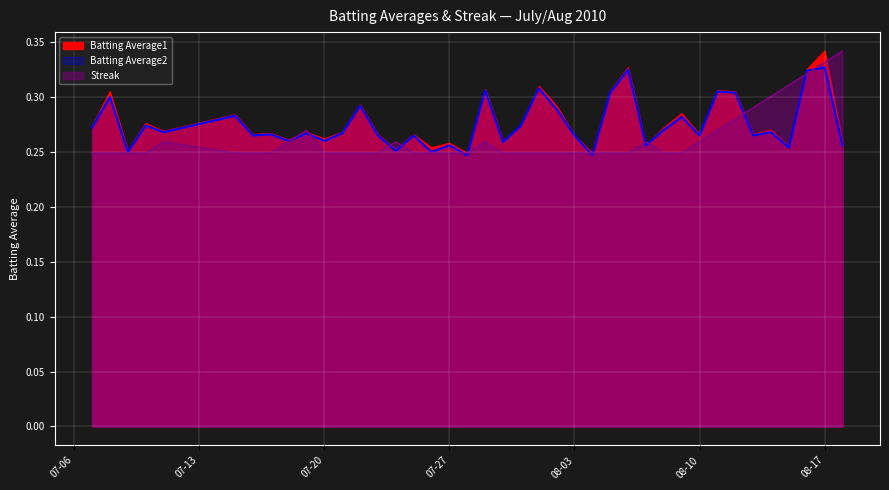

True or false: Streak has more than 2 points higher than both neighbors.

True